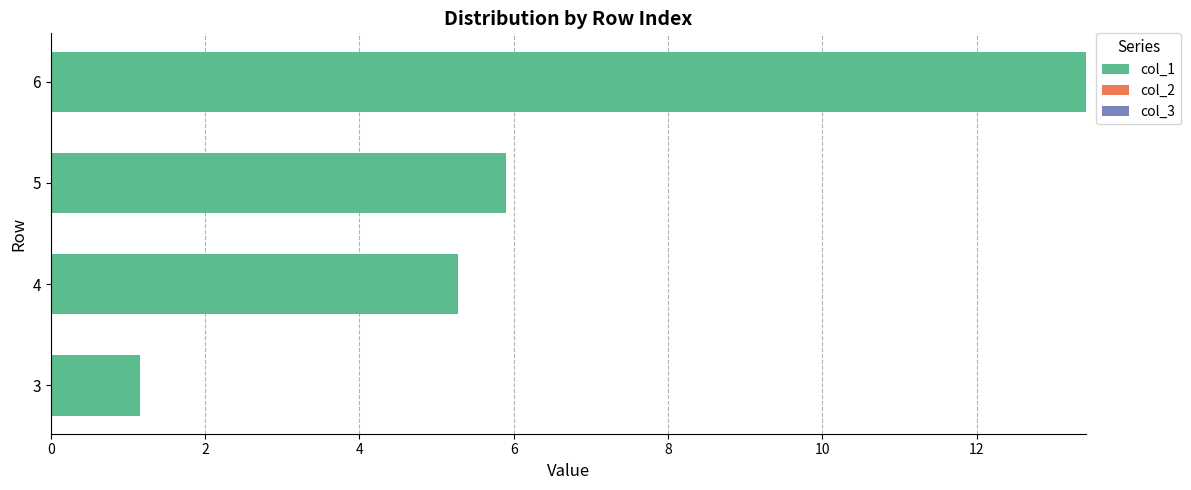

How many distinct data groups are displayed?

1